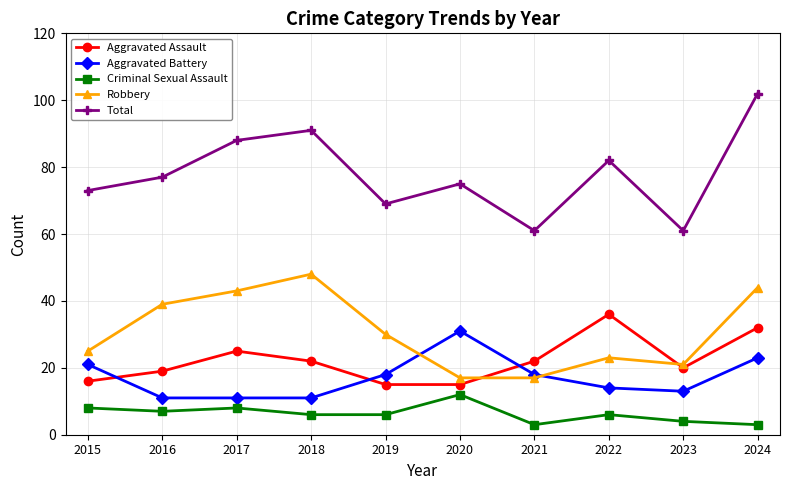

Between 2017 and 2023, which series saw the biggest shift?

Total